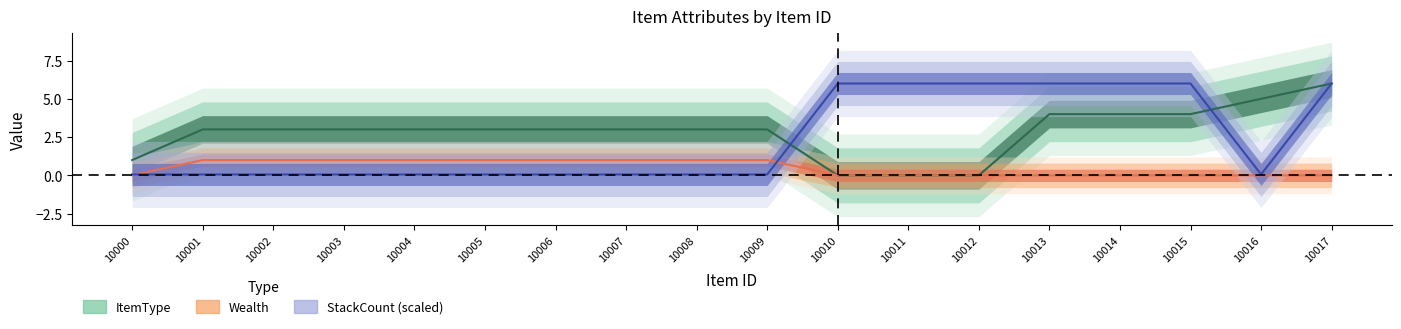

What is the difference between the highest and lowest values at 10009?

2.9